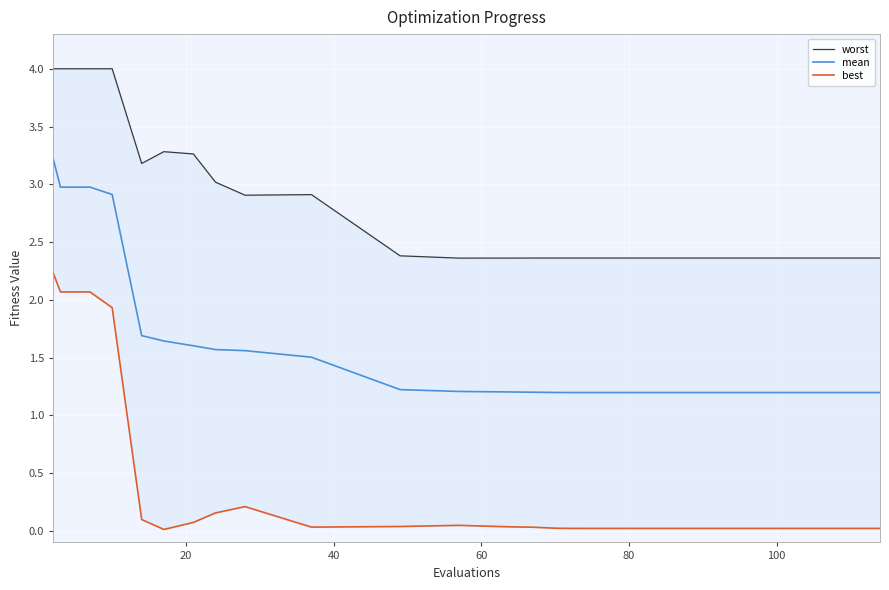

What is the lowest value of the mean series?

1.2